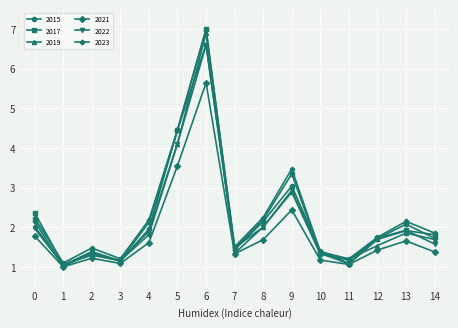

Reading left to right, extract all data points from this chart.

2015: 2.1	1.0	1.4	1.1	2.0	4.5	6.6	1.4	2.1	3.0	1.4	1.1	1.7	2.1	1.7
2017: 2.4	1.1	1.3	1.2	2.1	4.4	7.0	1.5	2.2	3.3	1.3	1.1	1.7	1.9	1.8
2019: 2.0	1.1	1.3	1.2	1.9	4.1	6.9	1.3	2.0	2.9	1.3	1.2	1.5	1.9	1.7
2021: 1.8	1.0	1.2	1.1	1.6	3.6	5.6	1.3	1.7	2.4	1.2	1.1	1.4	1.7	1.4
2022: 2.0	1.0	1.4	1.2	1.8	4.1	6.6	1.5	2.0	2.9	1.4	1.2	1.7	1.9	1.6
2023: 2.2	1.1	1.5	1.2	2.2	4.5	7.0	1.5	2.2	3.5	1.4	1.2	1.7	2.1	1.9